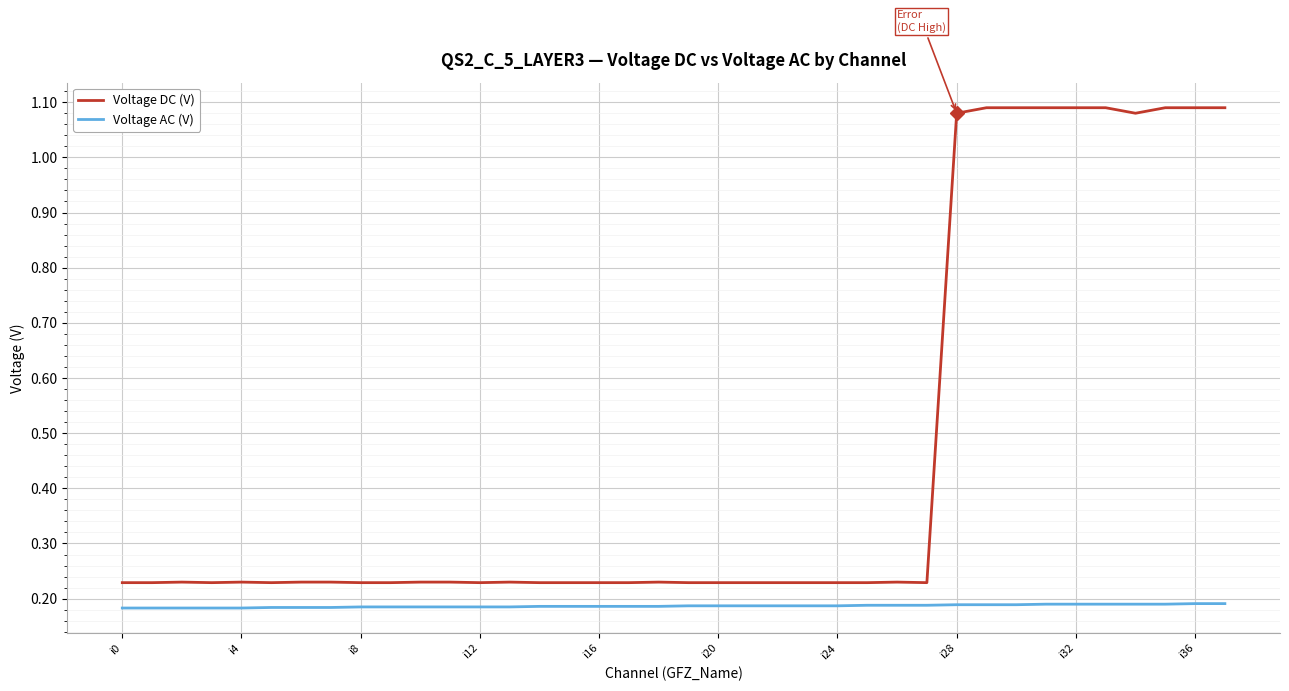

Which series has the largest range (max minus min)?

Voltage DC (V)